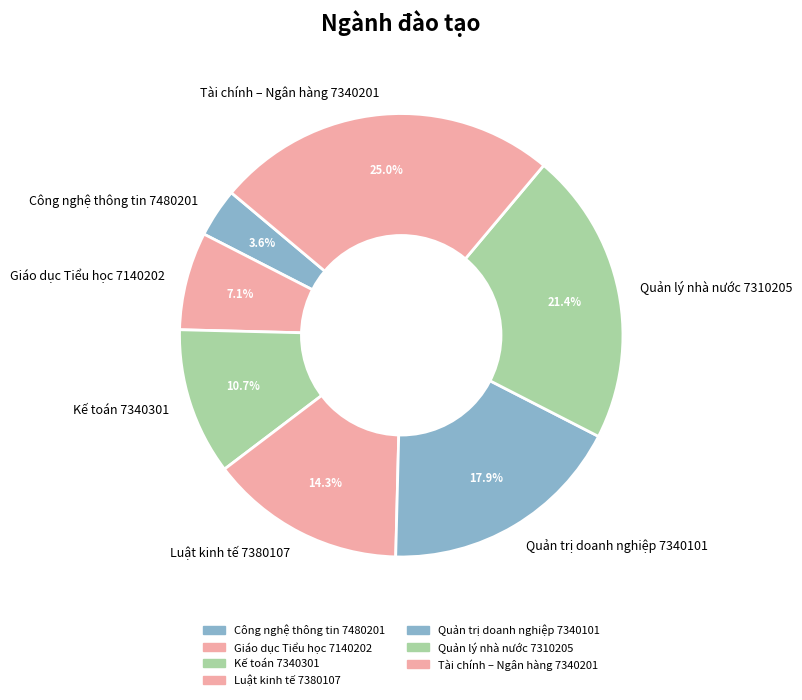

To the nearest percent, what is the average slice percentage?

14%